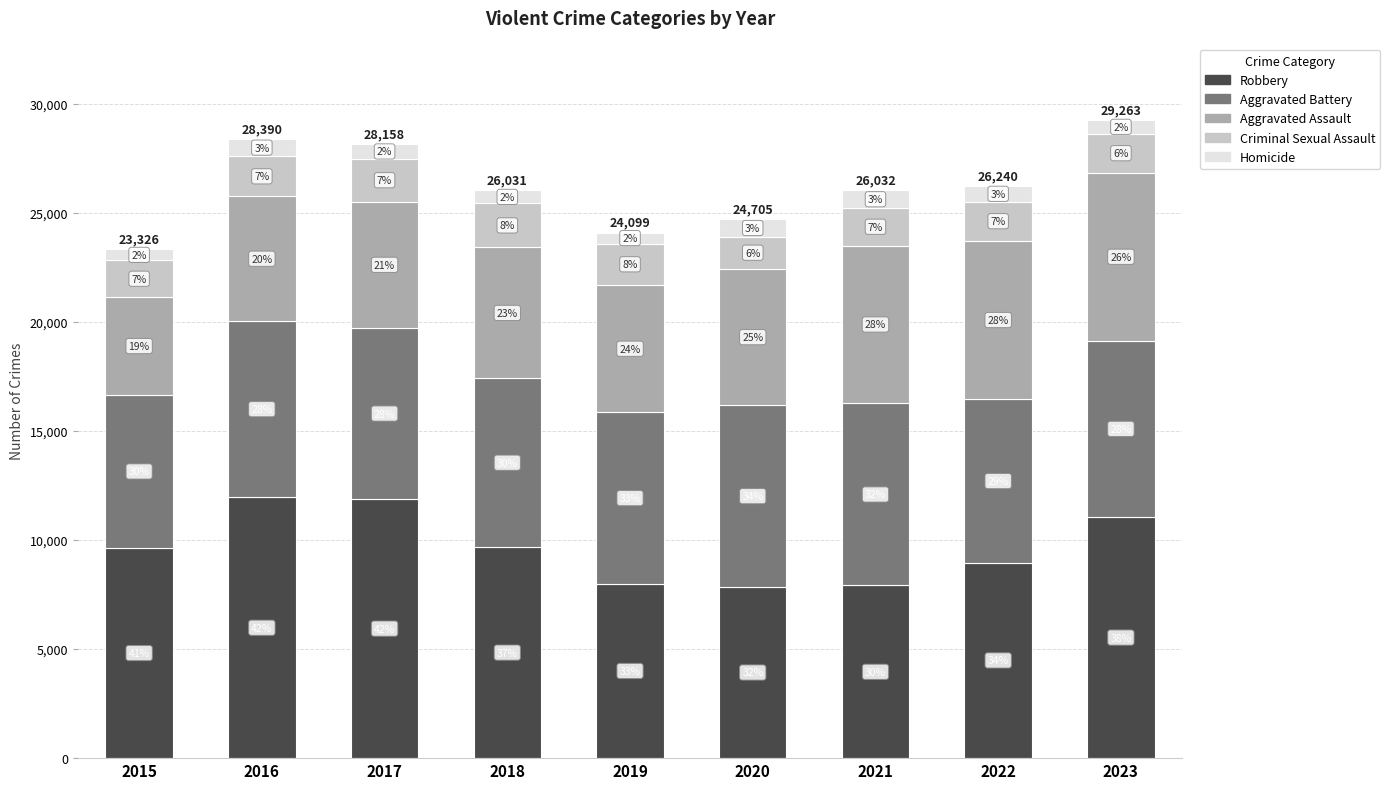

Which category has the highest value in the Robbery series?

2016